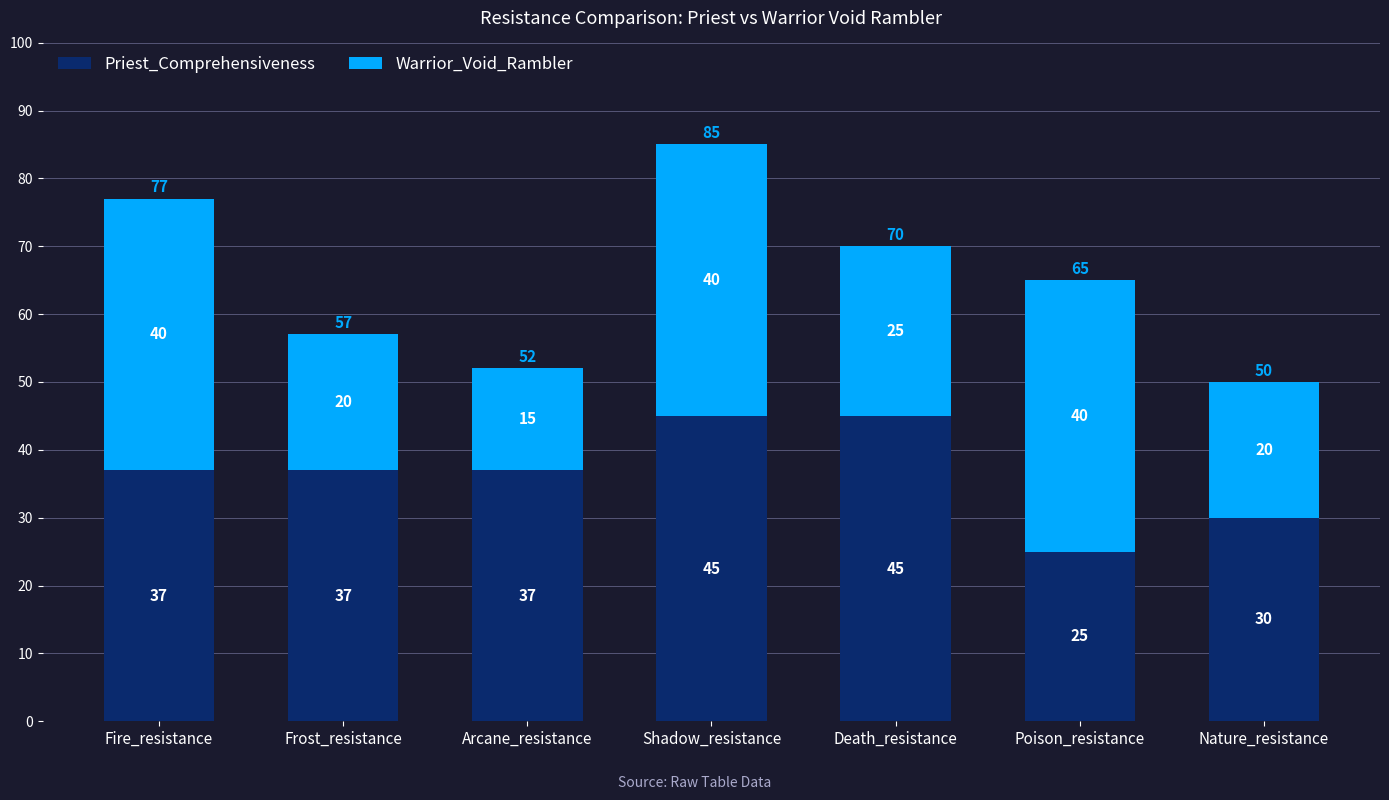

What is the sum of all Priest_Comprehensiveness values?

256